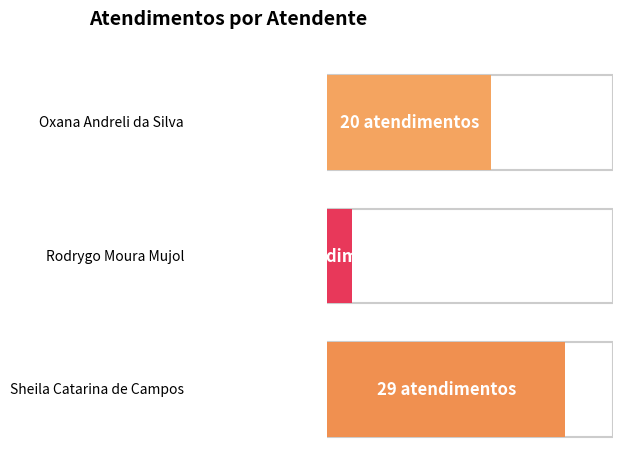

What is the label of the 2nd point from the left?

Rodrygo Moura Mujol